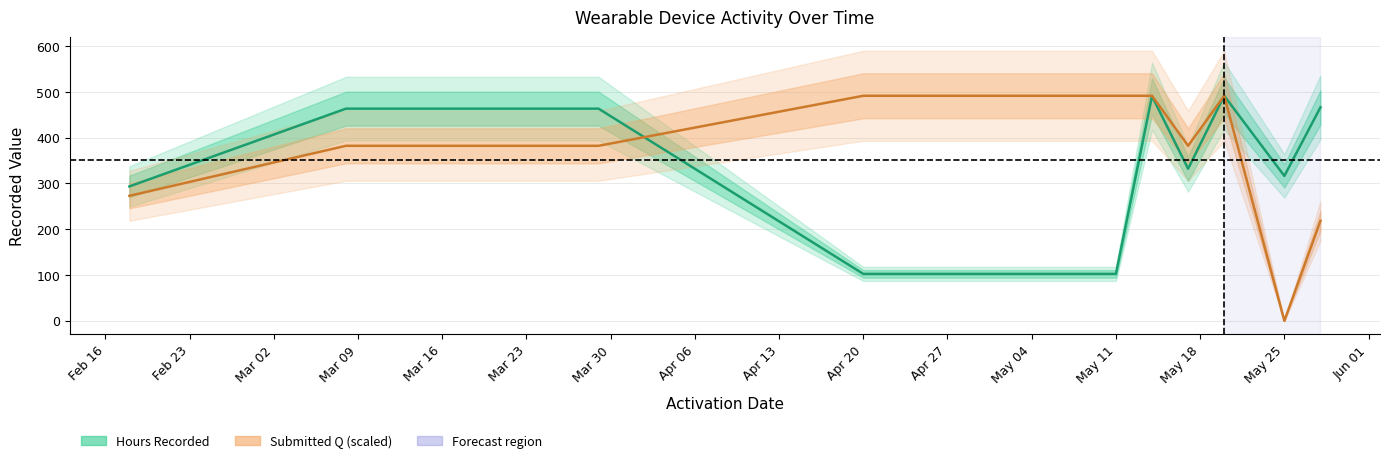

Reading right to left, what are all the values shown in this chart?

Hours Recorded: 466.3	316.5	491.6	332.2	490.8	102.6	102.6	463.4	463.4	293.6
Submitted Q: 218.5	0.0	491.5	382.3	491.5	491.5	491.5	382.3	382.3	273.1